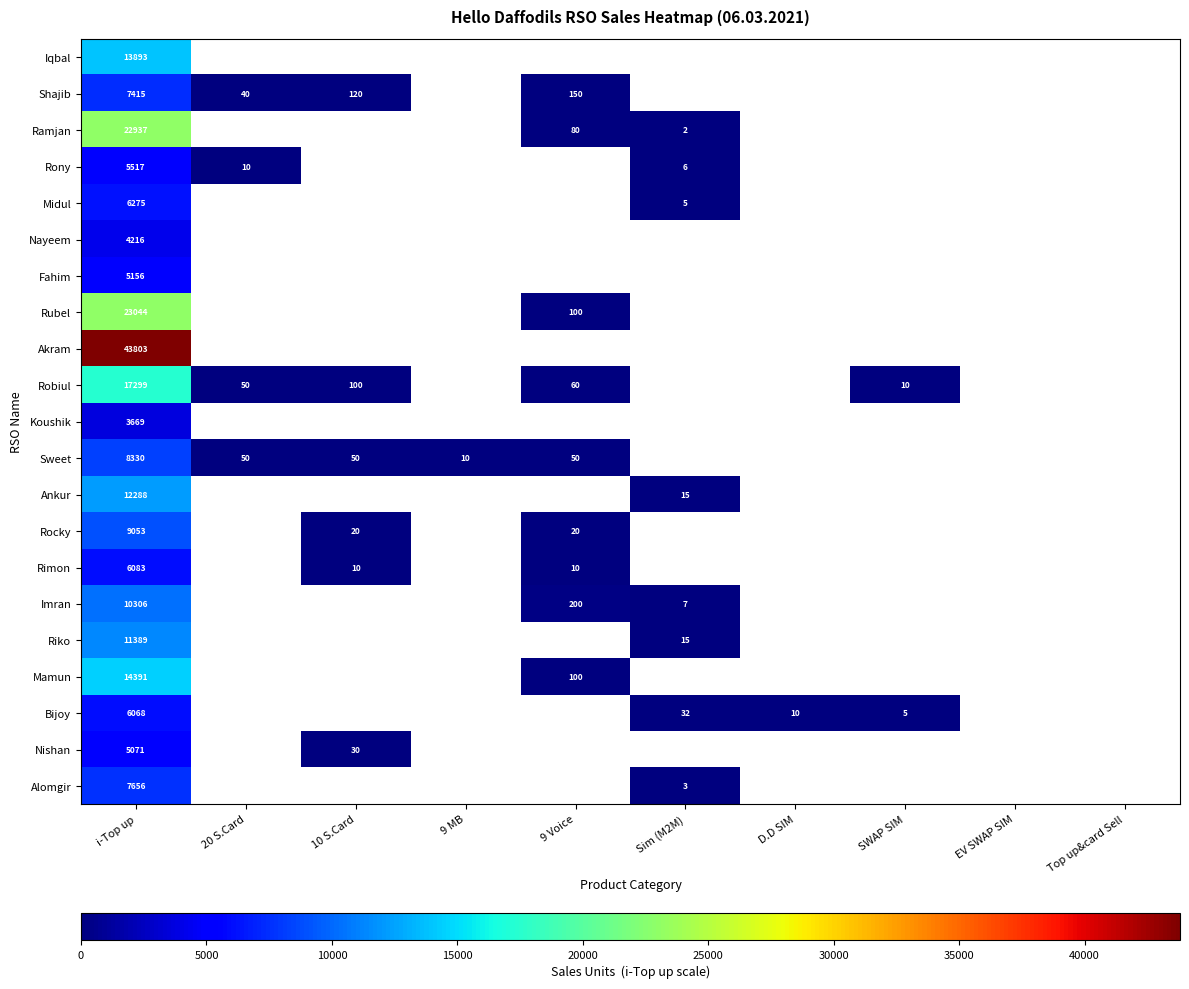

Is it true that Mamun equals 23043 at i-Top up?

False